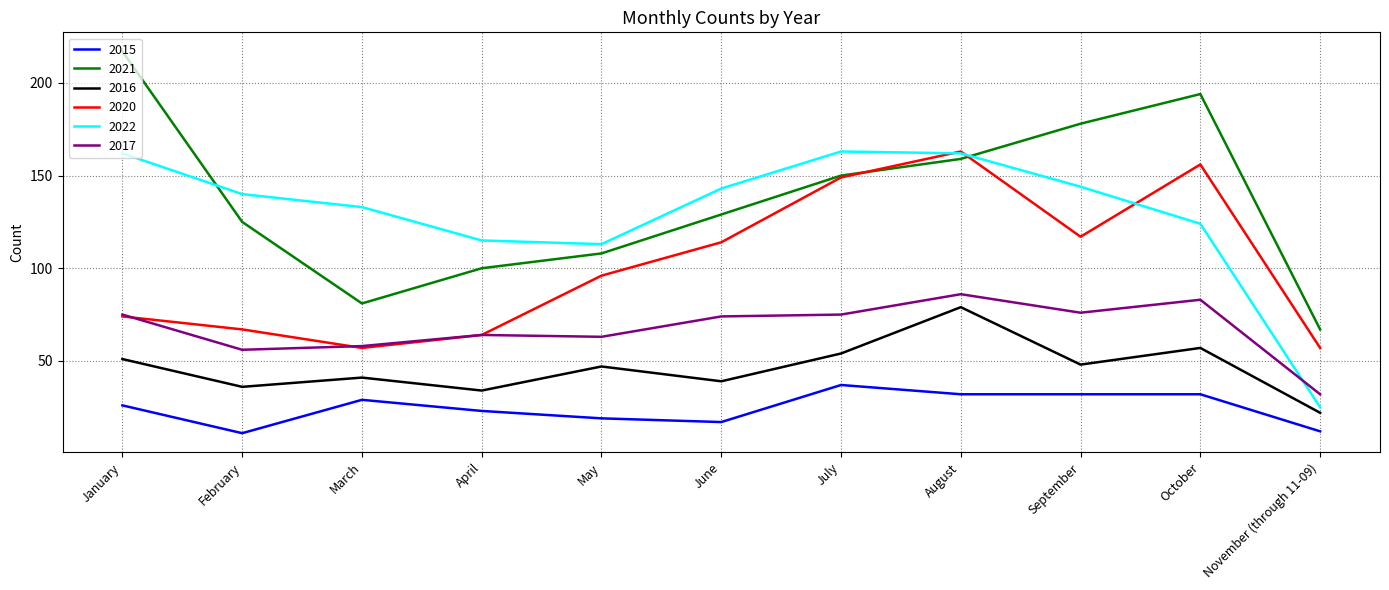

What position from the left is September?

9